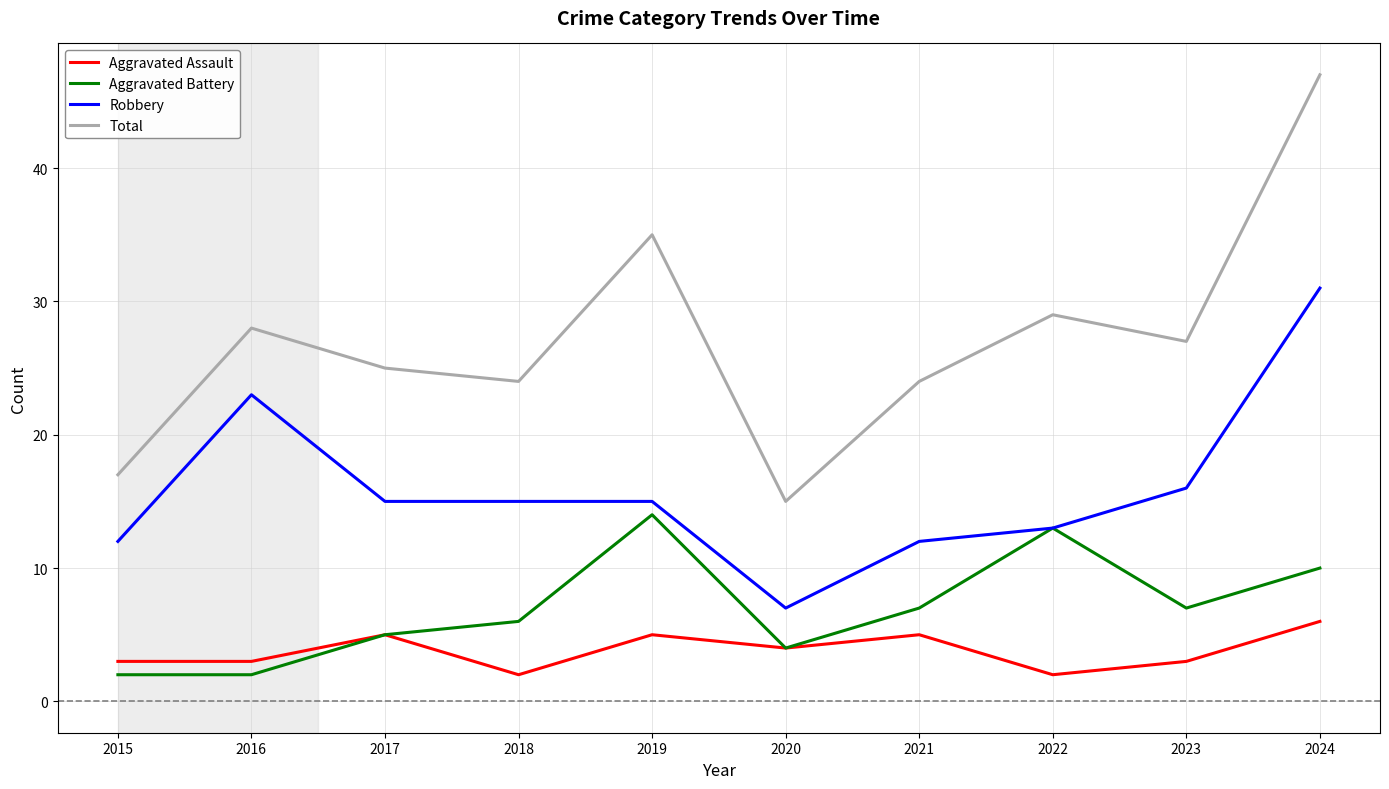

What is the total value across all series at 2024?

94